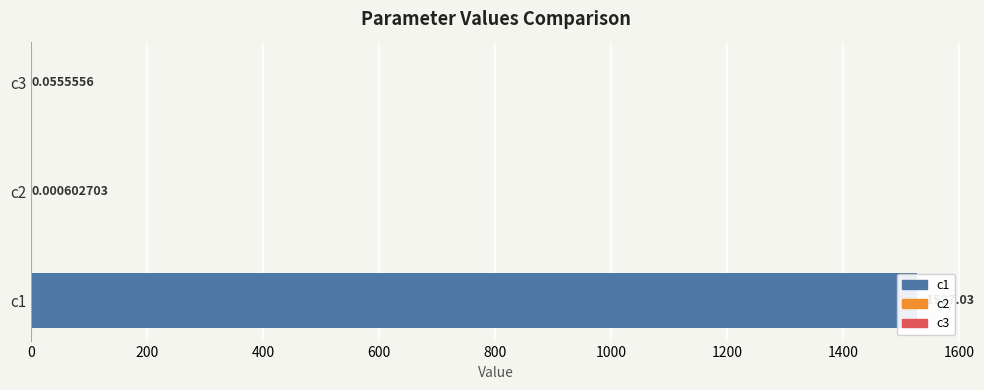

The value at c3 is 0.1. True or false?

False